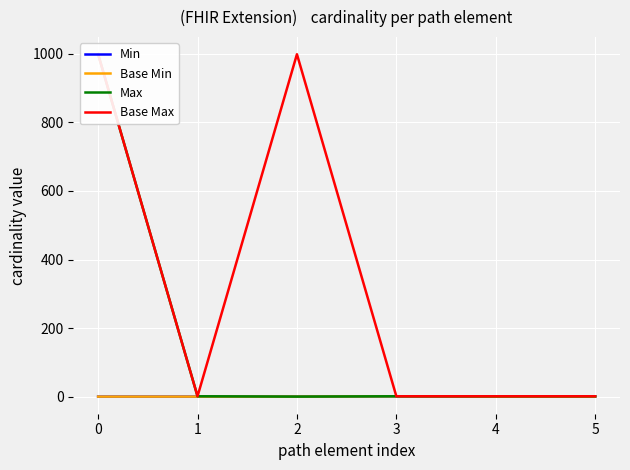

True or false: Max and Min cross at least once.

False